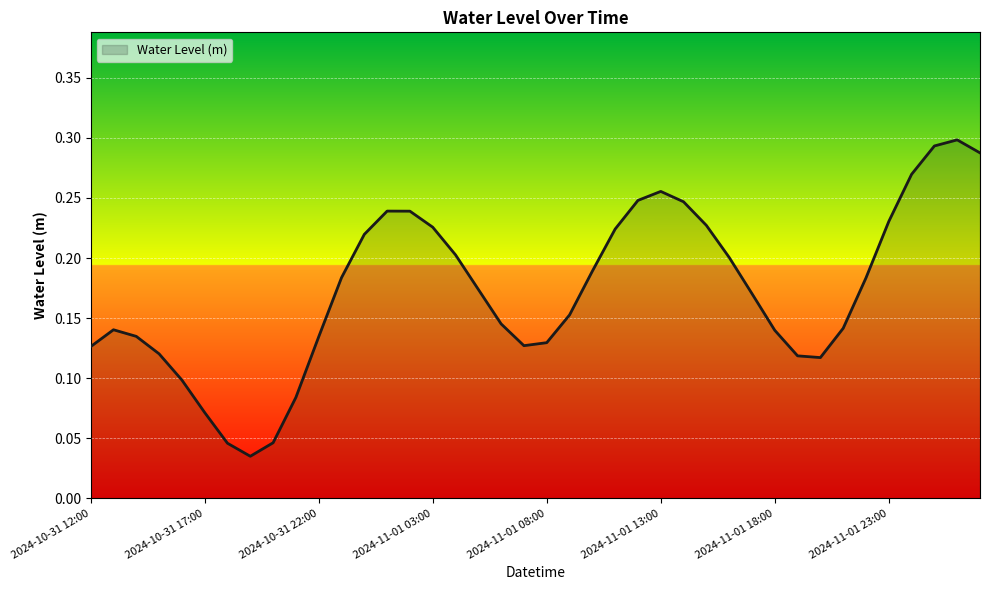

How many lines are shown in the chart?

1